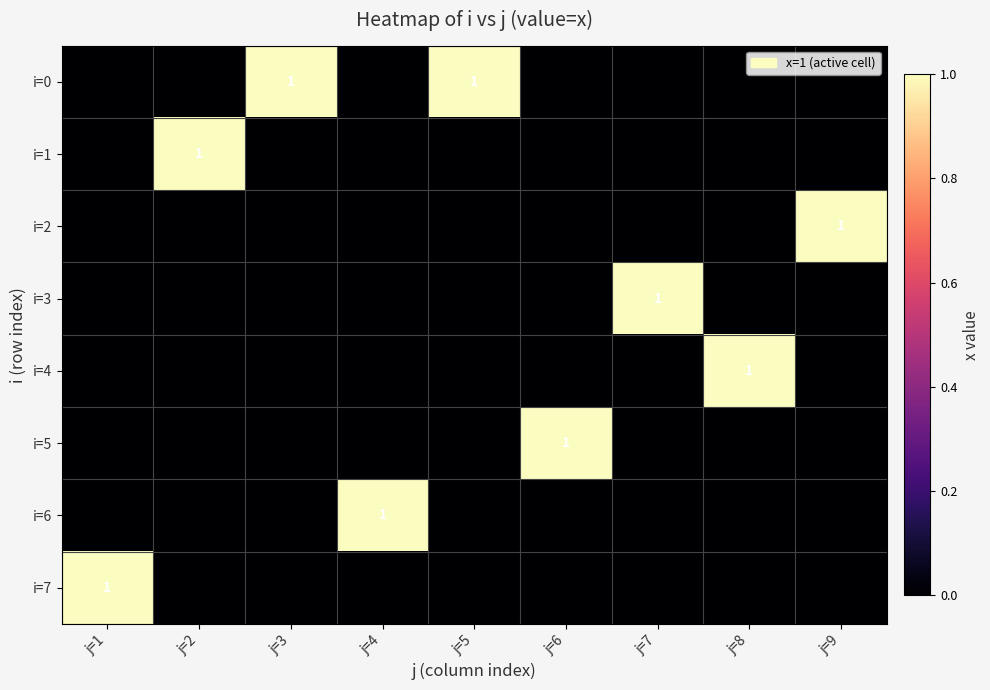

What is the difference between the highest and lowest values at j=4?

1